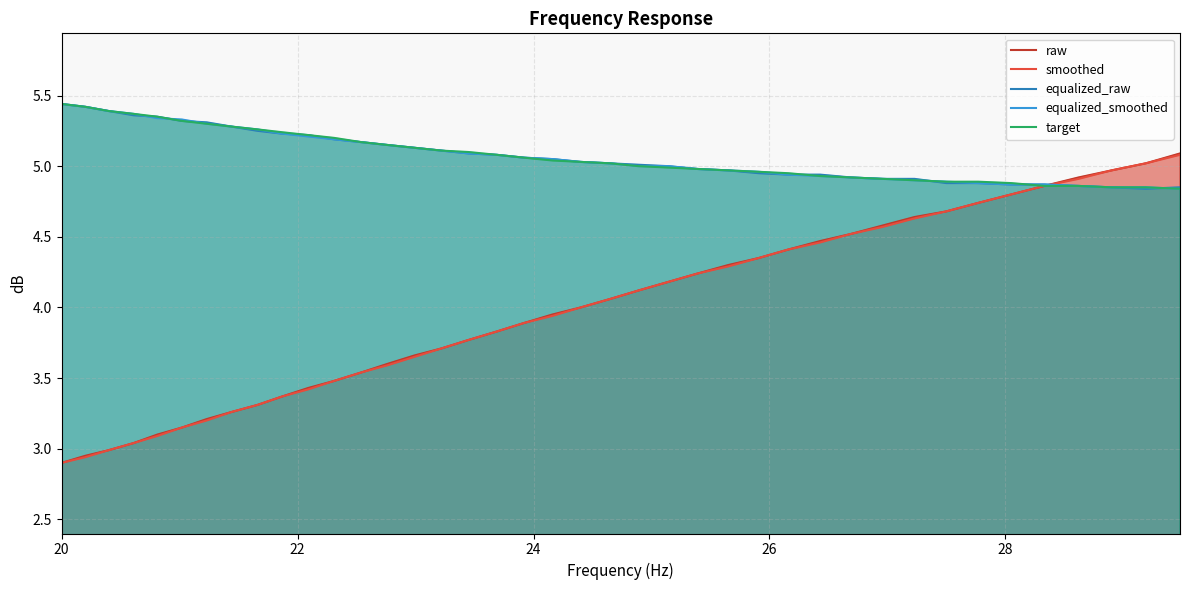

How many intersections are there between equalized_raw and equalized_smoothed?

5